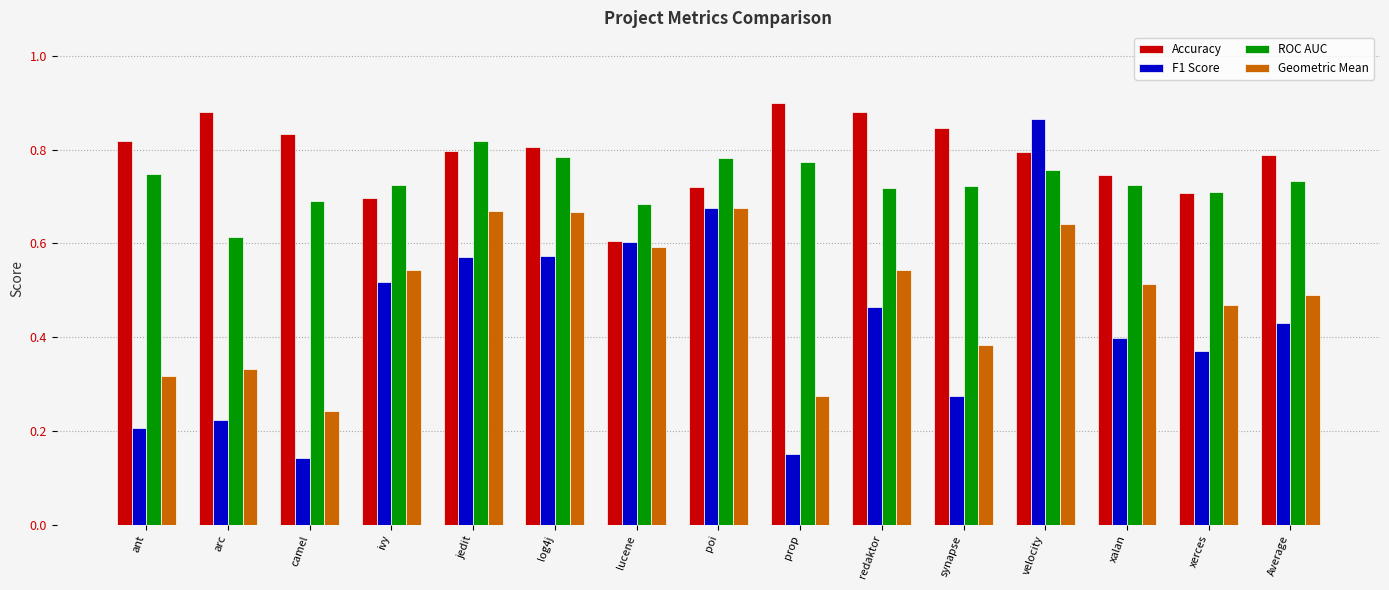

What is the sum of all ROC AUC values?

11.0